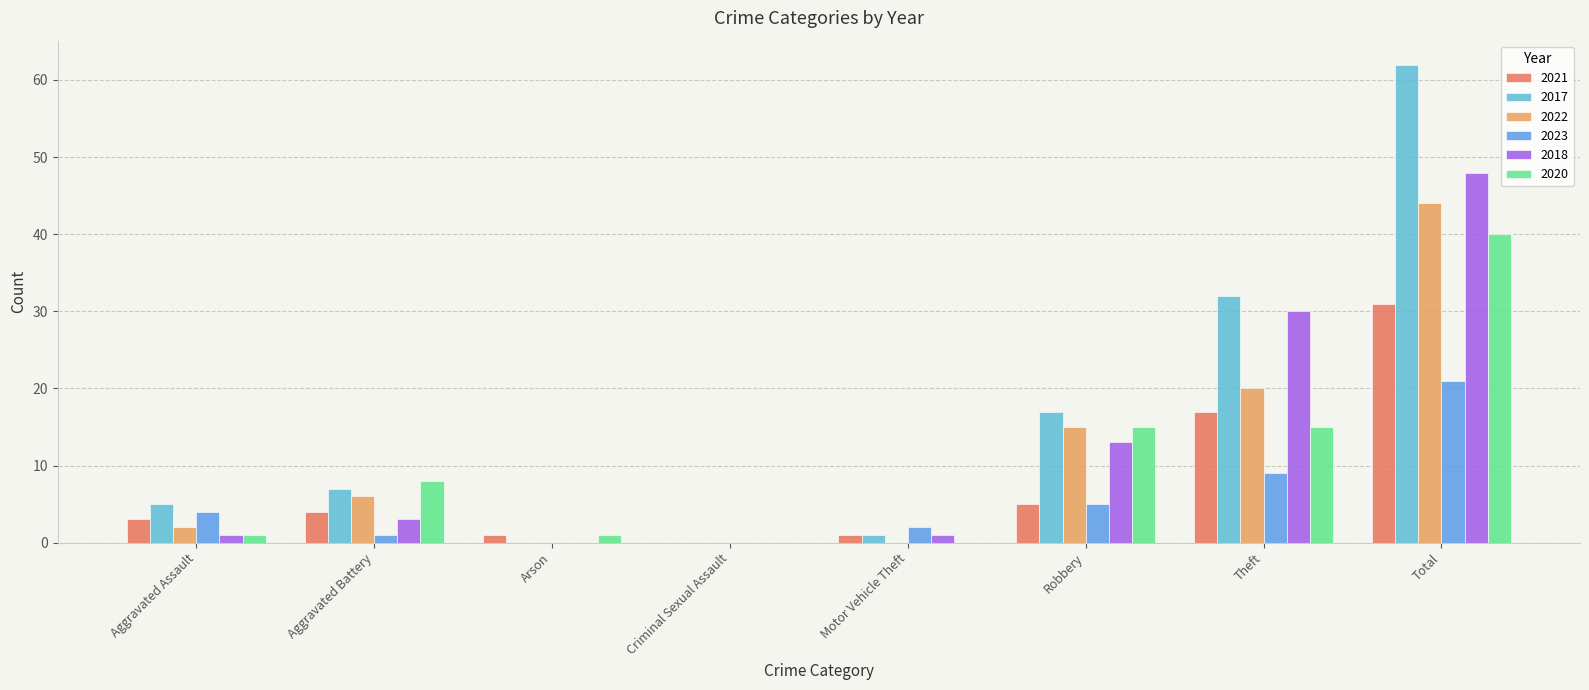

Are the bars grouped side by side (vs. stacked)?

Yes